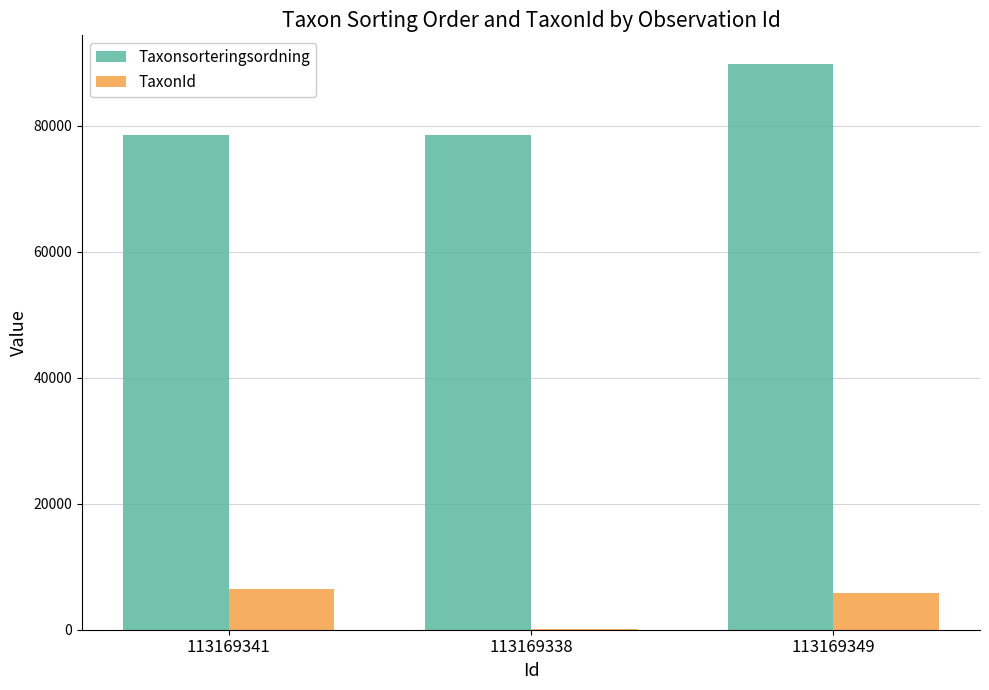

How many distinct data groups are displayed?

2